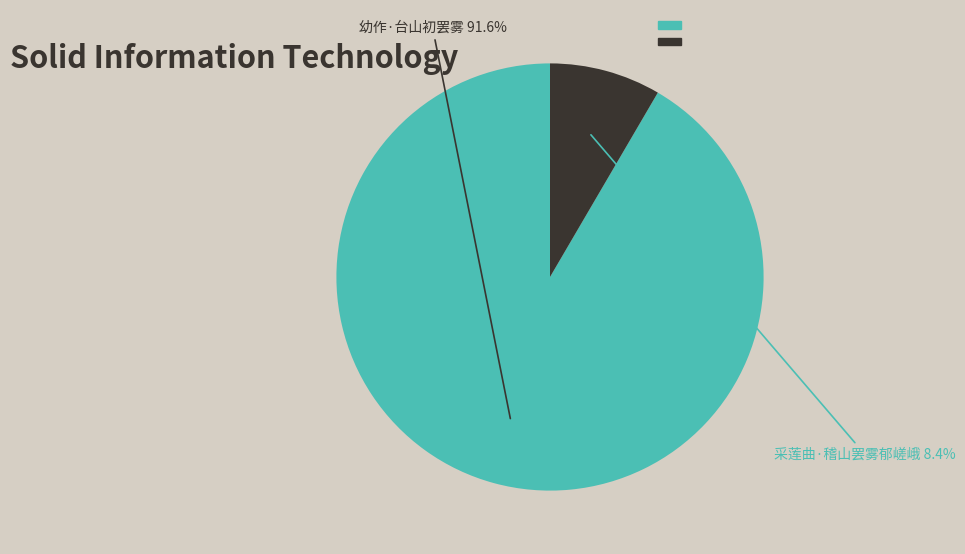

To the nearest percent, what is the average slice percentage?

50%